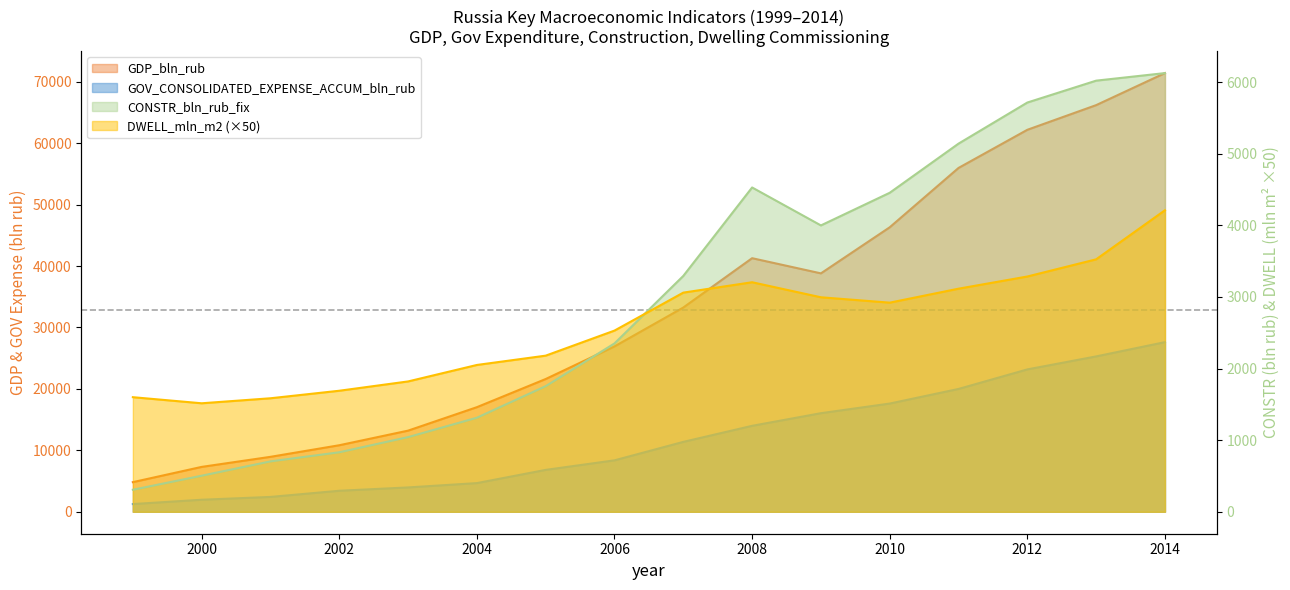

Is the value of DWELL_mln_m2 at 2007 greater than the value of CONSTR_bln_rub_fix at 2003?

Yes